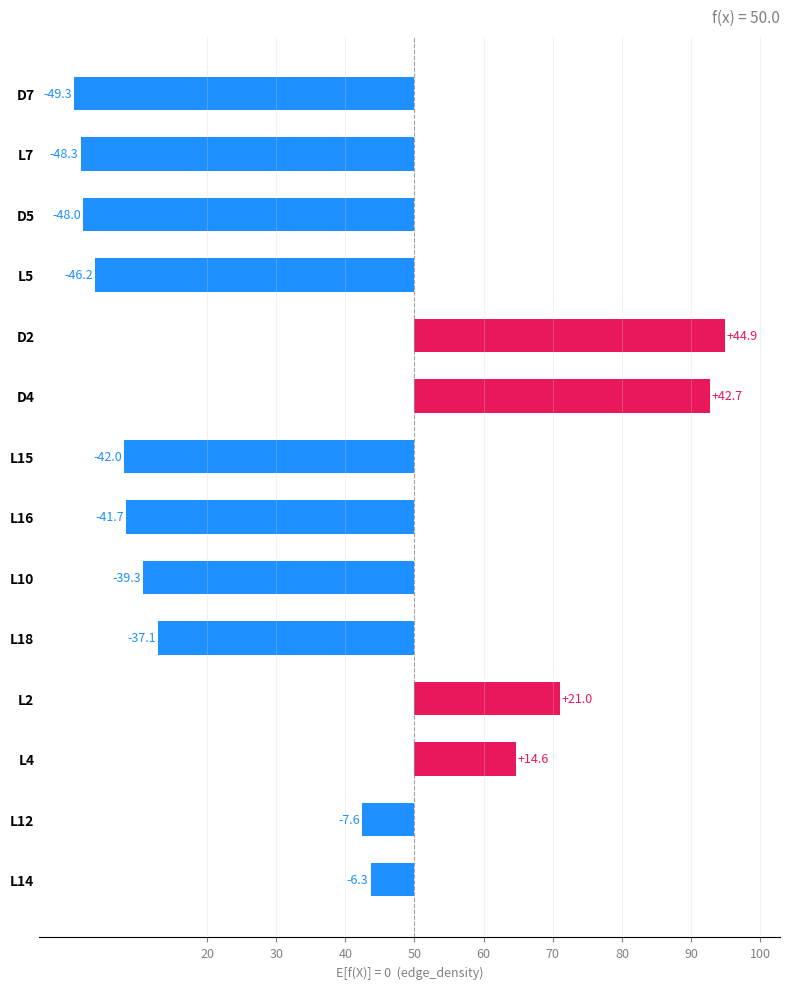

Reading left to right, extract all data points from this chart.

-49.3	-48.3	-48.0	-46.2	44.9	42.7	-42.0	-41.7	-39.3	-37.1	21.0	14.6	-7.6	-6.3